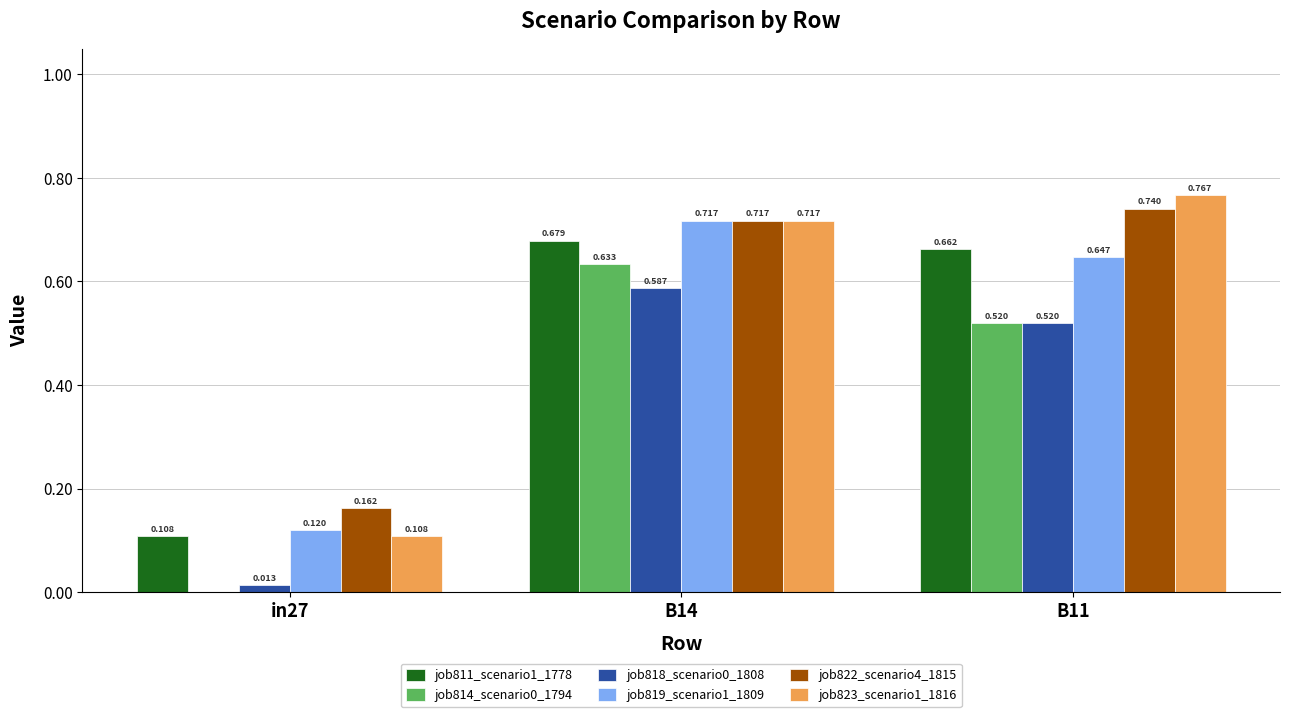

The value of job819_scenario1_1809 at in27 is 0.1. True or false?

True